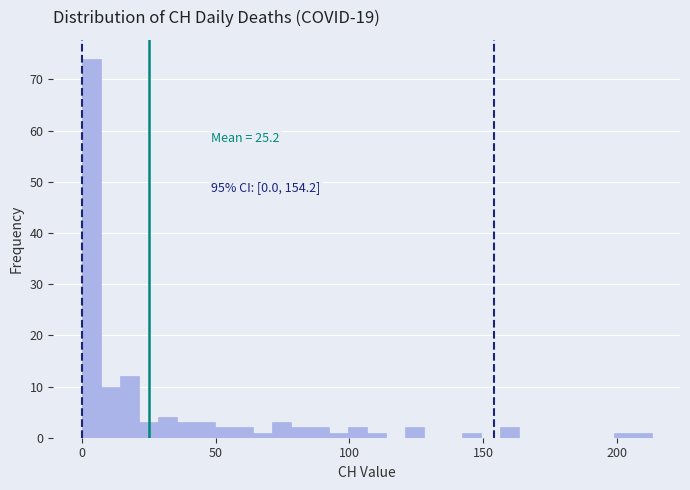

Read against the x-axis, roughly where is the centre of the tallest bar?

5